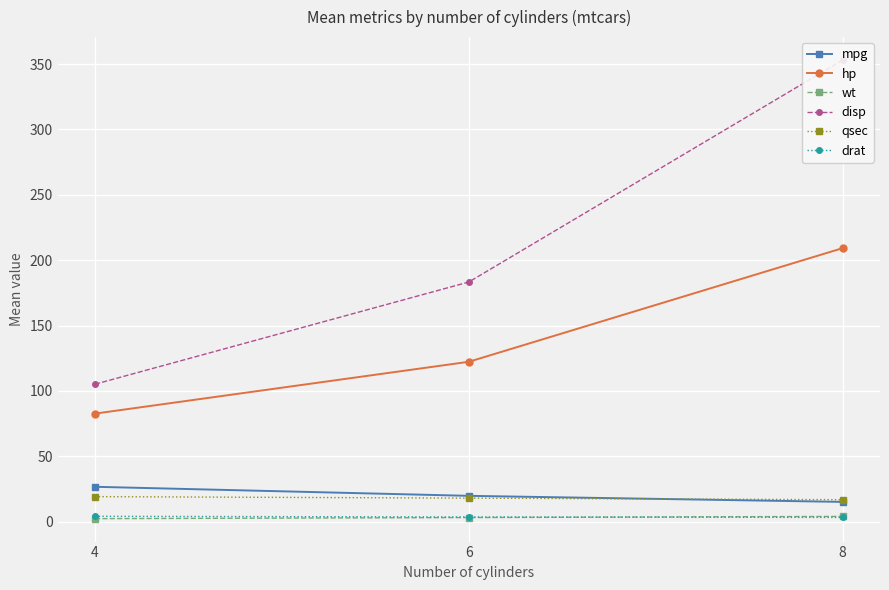

The value of wt at 8 is 6.9. True or false?

False